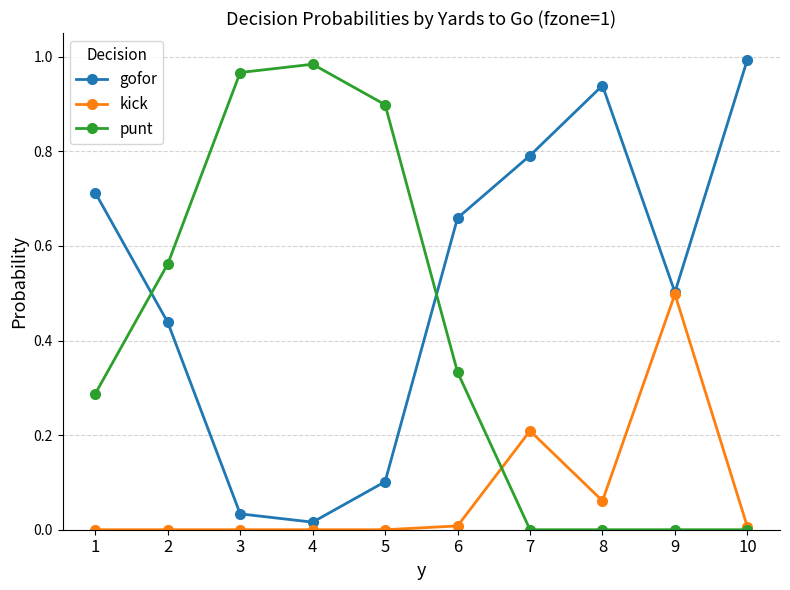

Which series has the largest total across all categories?

gofor